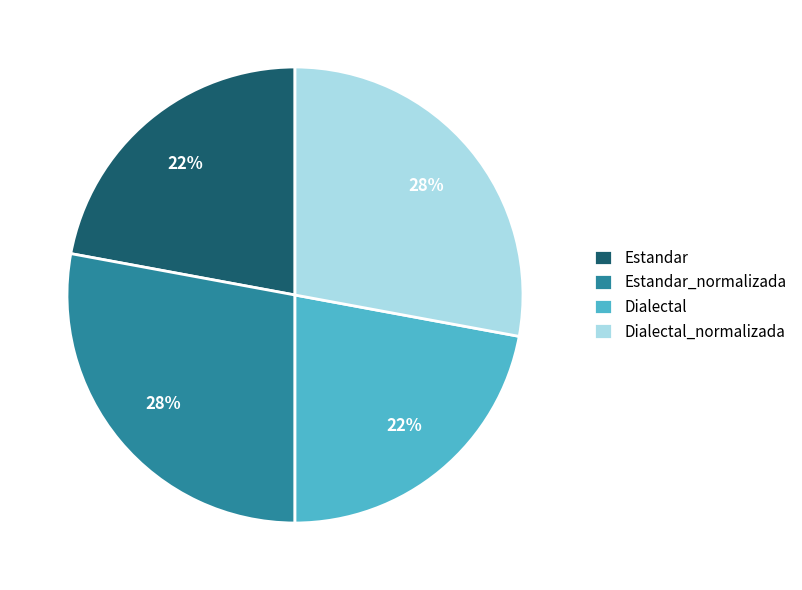

To the nearest percent, what portion does Estandar represent?

22%